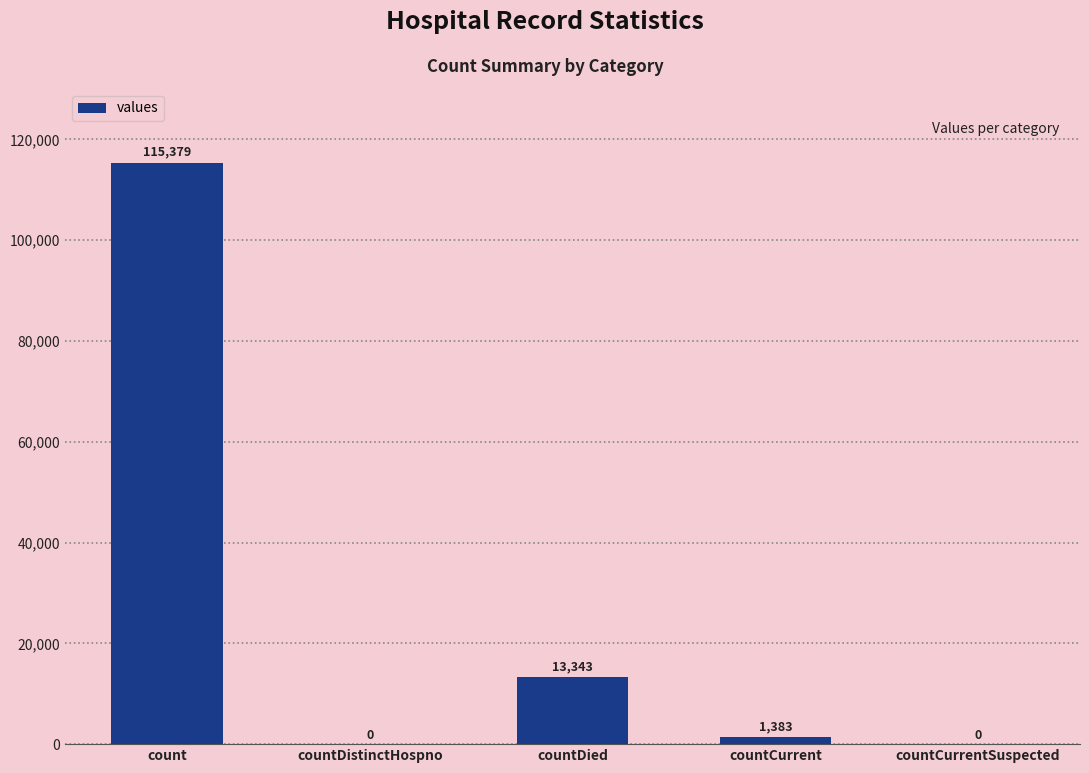

Which category has the highest value across all series?

count